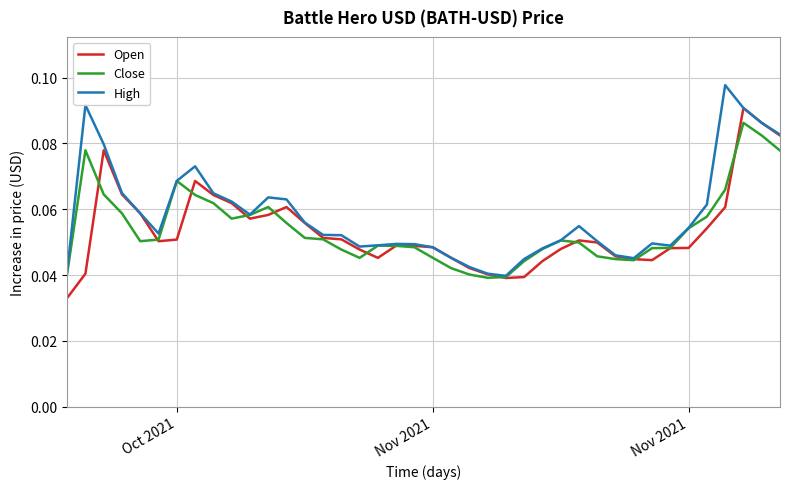

List the series in order of their peak value, highest first.

High, Open, Close